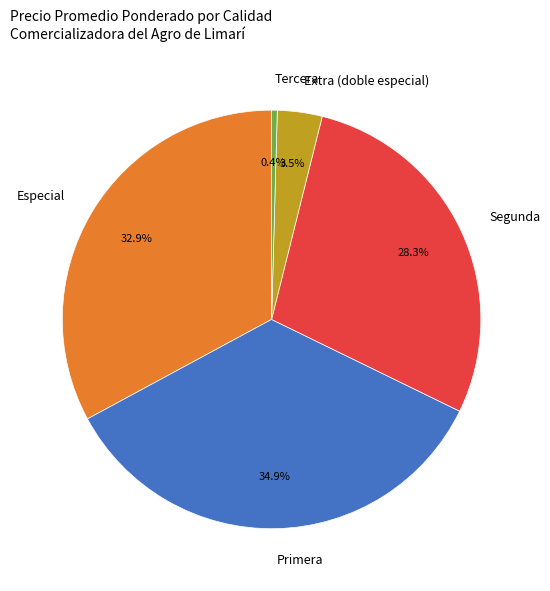

Which slice is the largest?

Primera